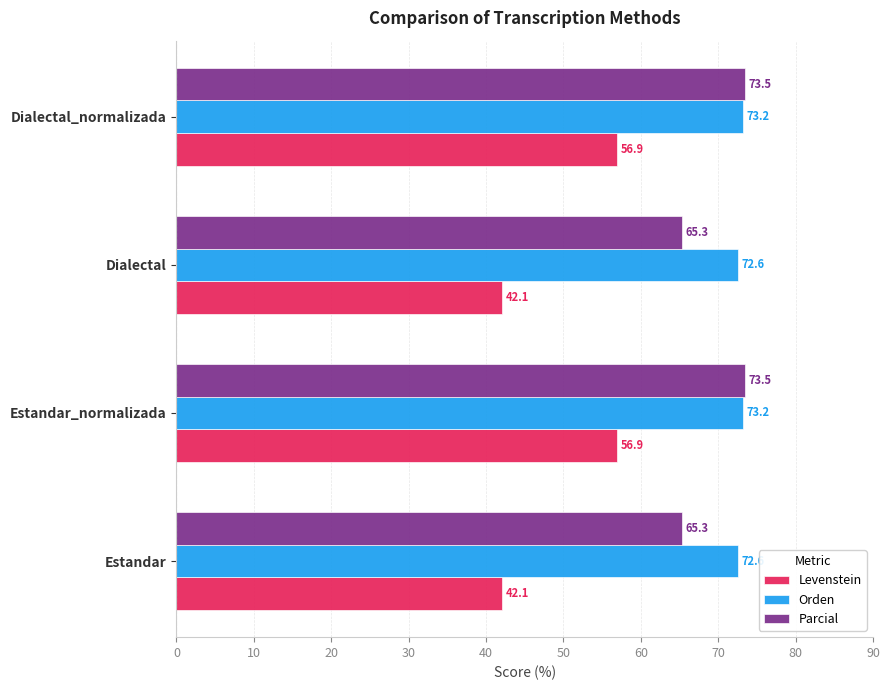

What is the spread (max minus min) of values at Estandar?

30.5